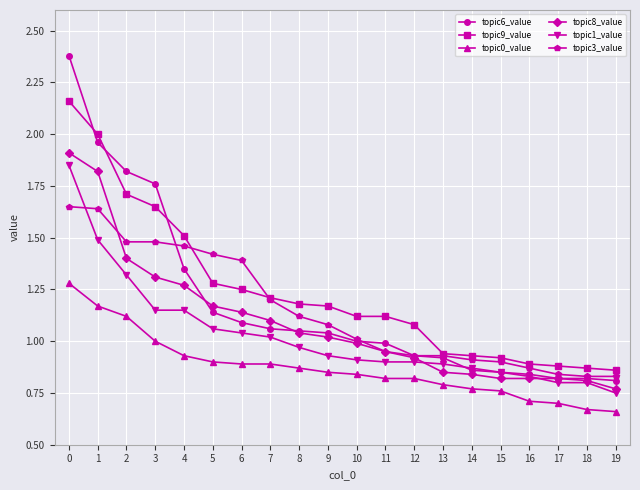

Does the chart have visible grid lines?

Yes